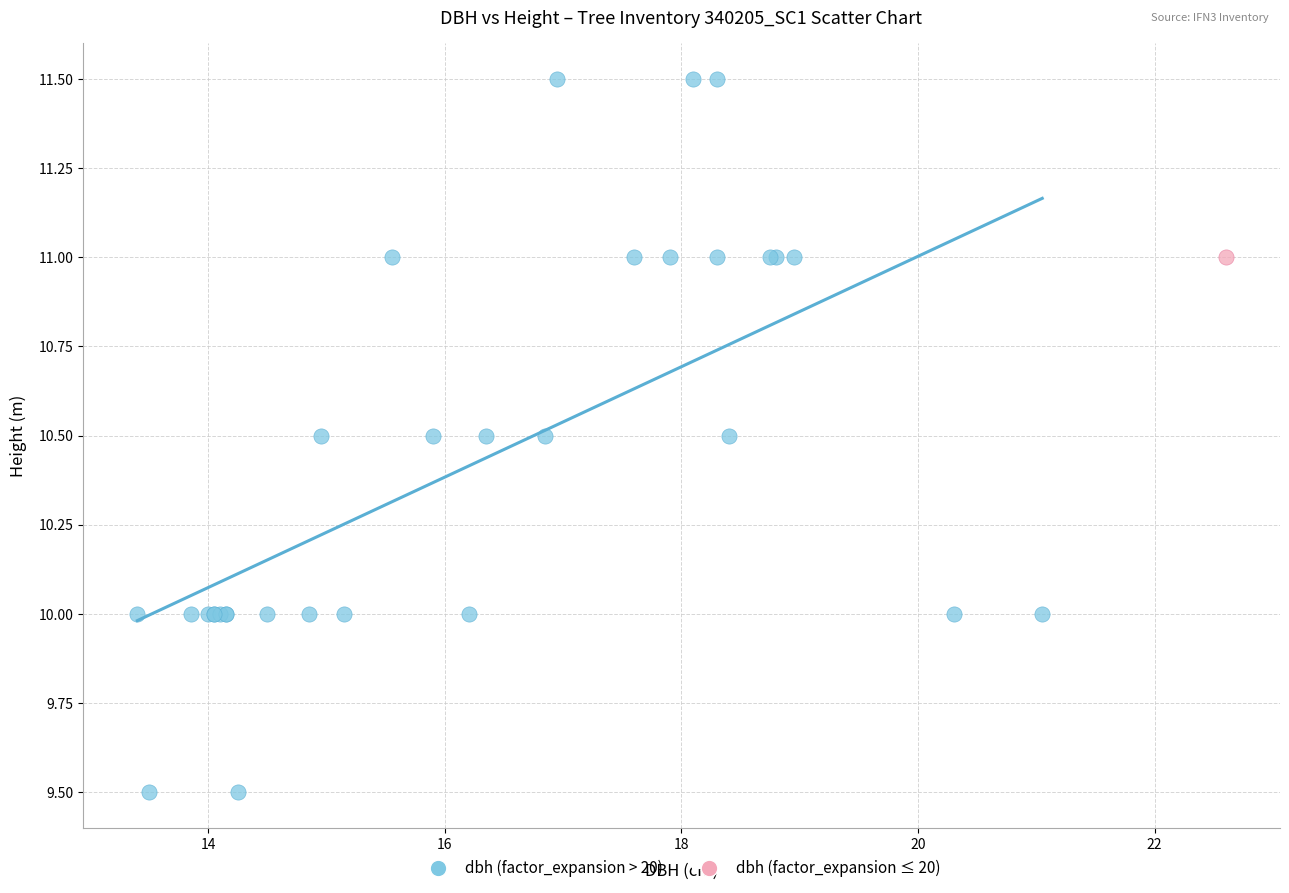

What are all the series names shown in the legend?

dbh (factor_expansion > 20), dbh (factor_expansion ≤ 20)